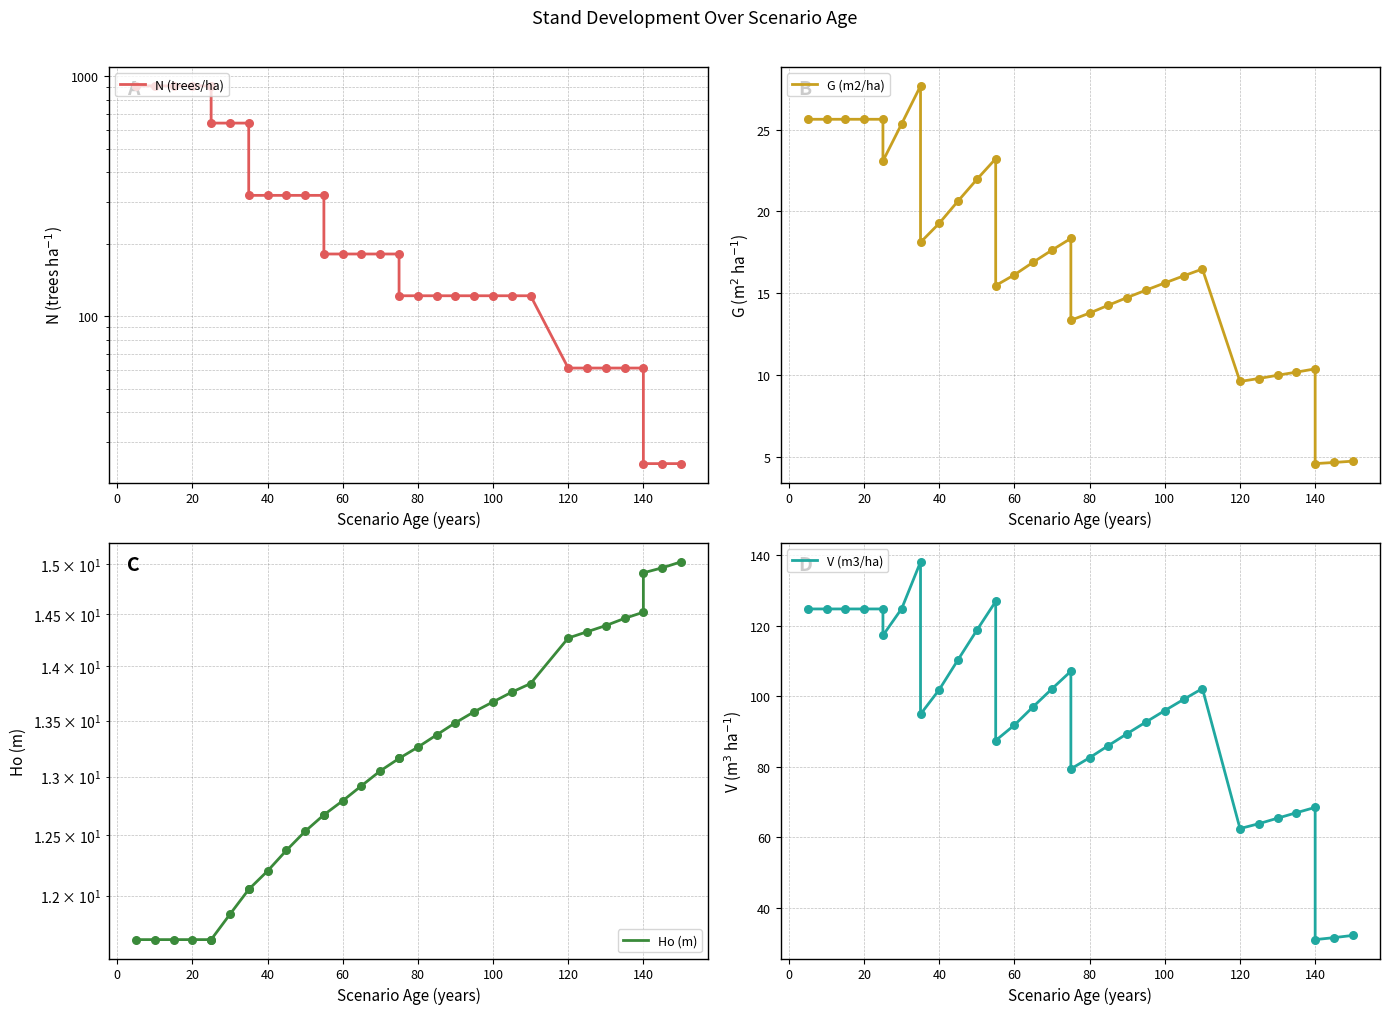

What are all the series names shown in the legend?

N (trees/ha), G (m2/ha), Ho (m), V (m3/ha)